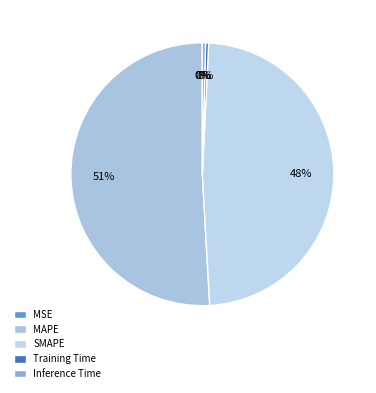

What percentage is the SMAPE slice, to the nearest percent?

48%